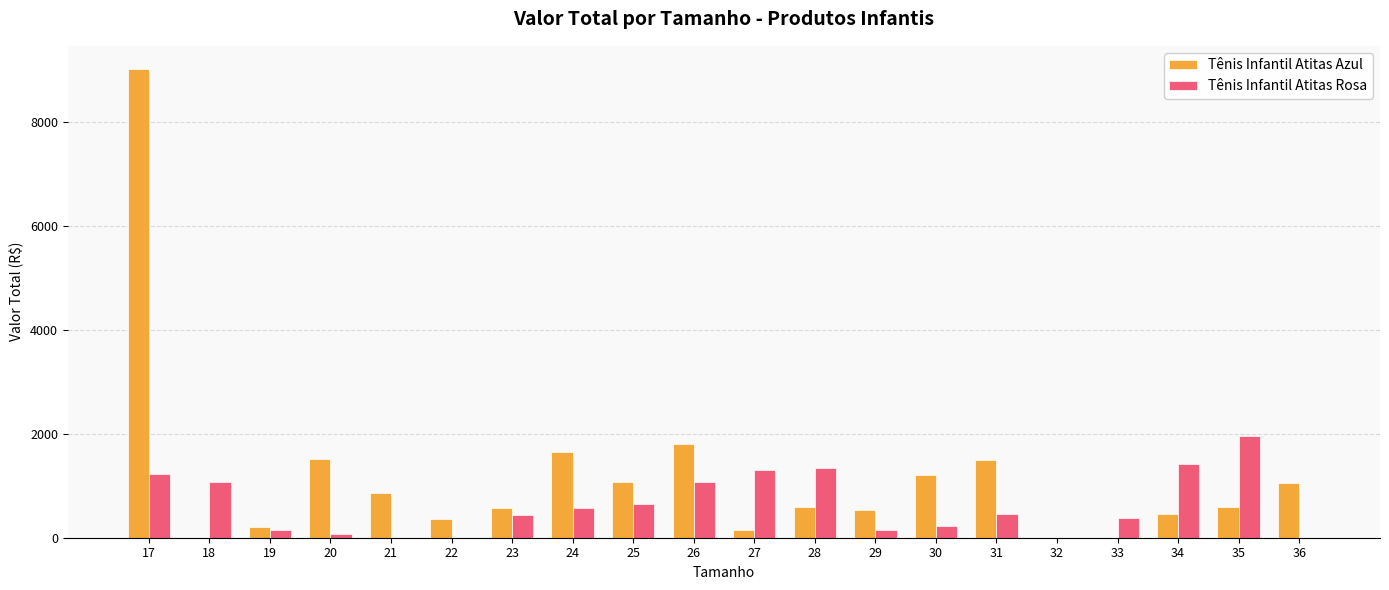

What is the greatest value displayed?

9008.0